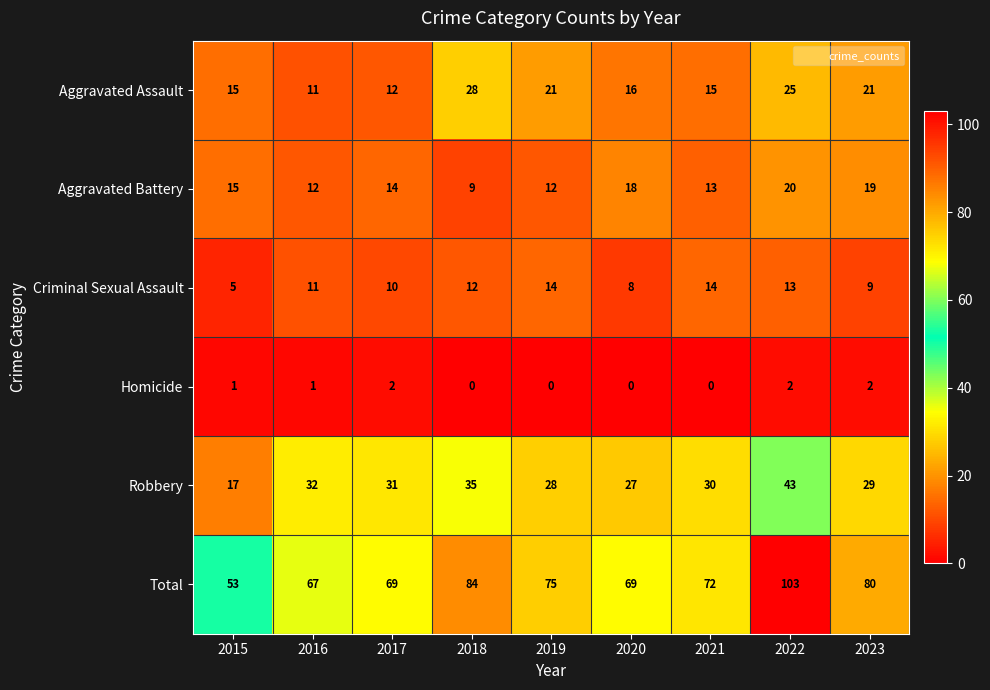

What value does the Robbery series have at 2020, to the nearest 10?

30